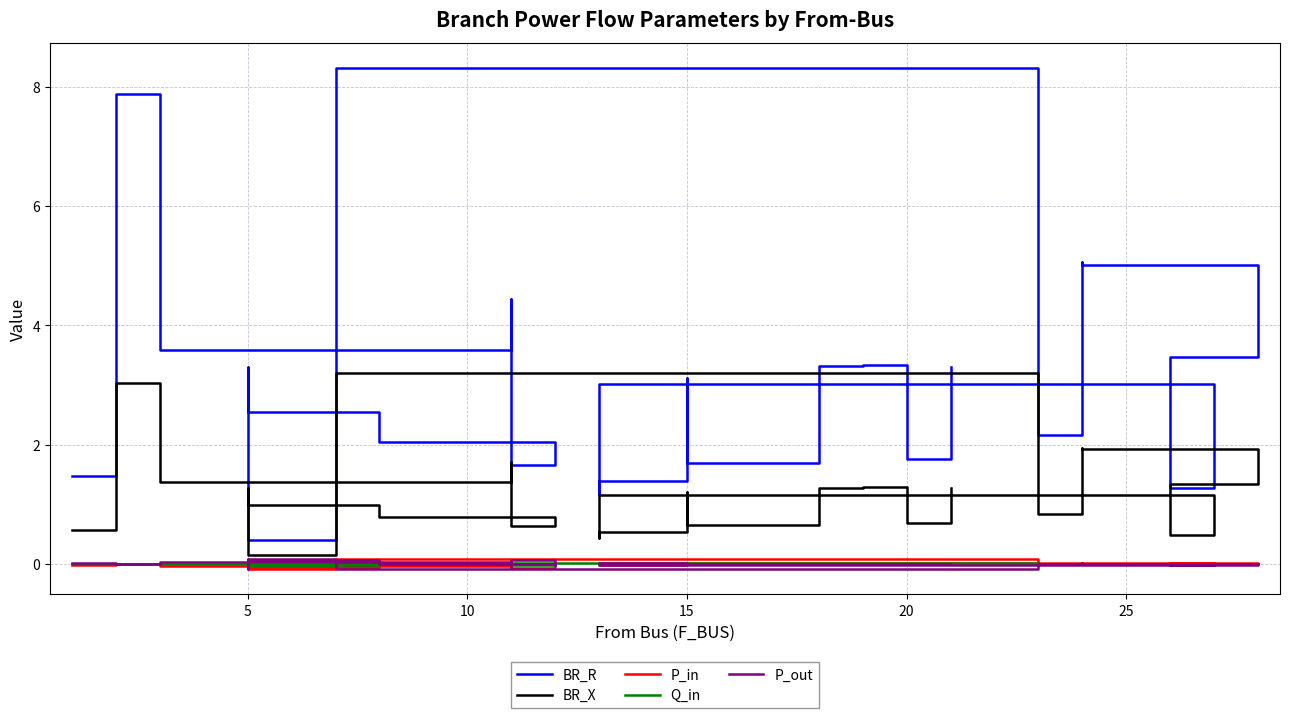

How many categories are shown in the chart?

28